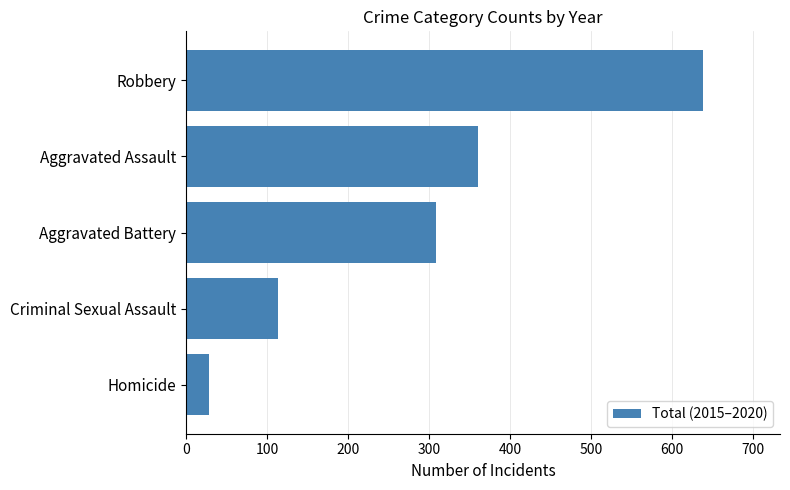

What is the minimum value shown in the chart?

28